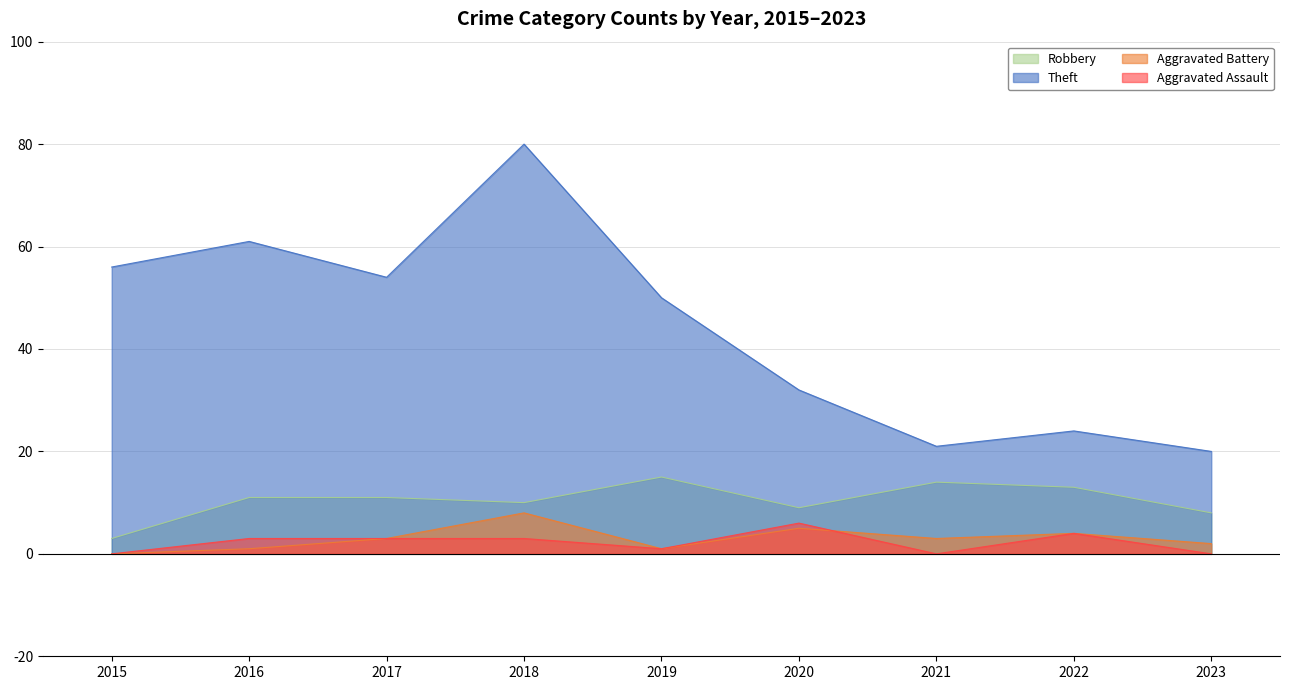

At which label does Robbery reach its peak?

2019